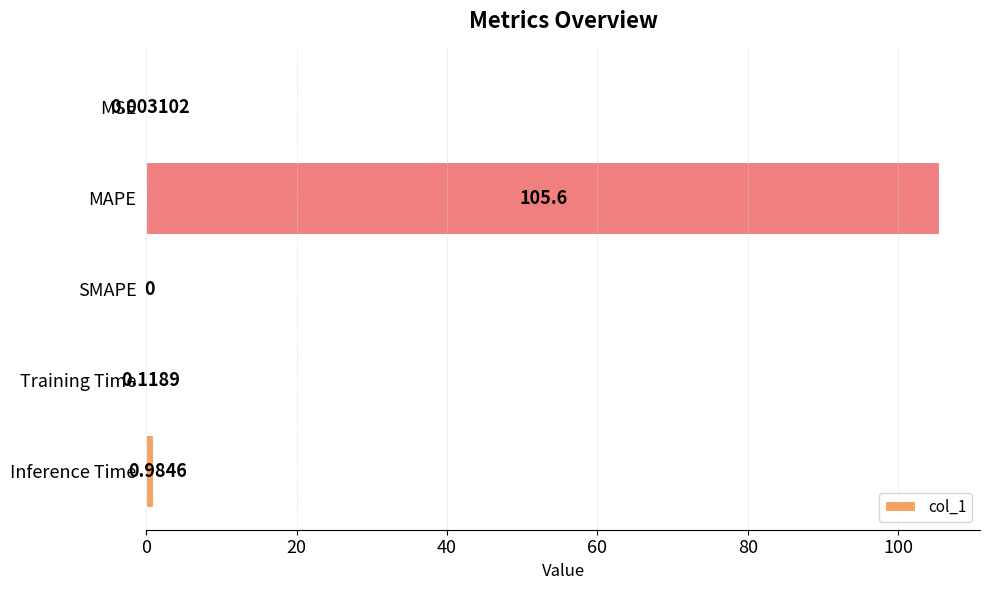

Which category has the highest value across all series?

MAPE